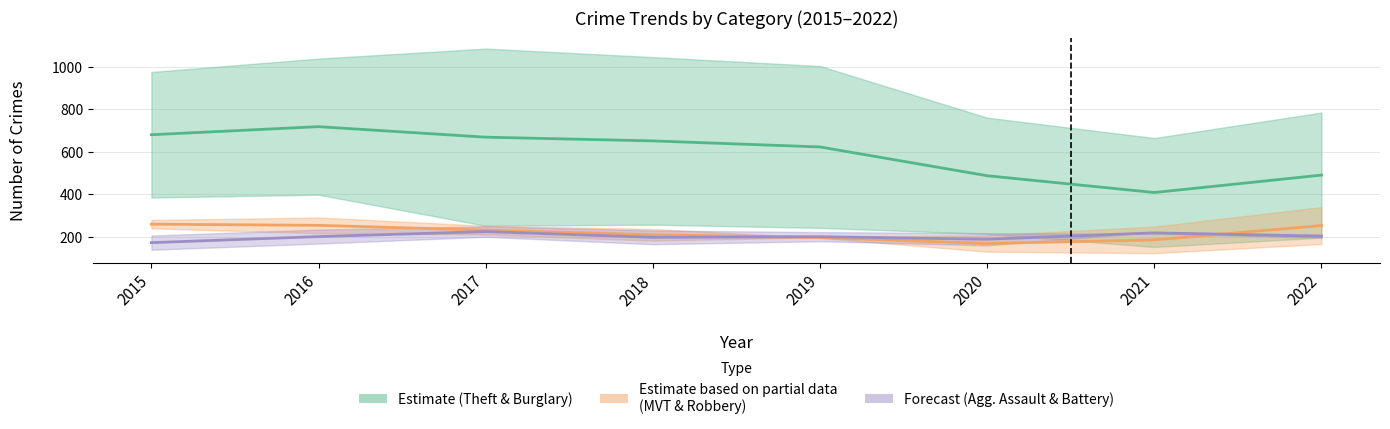

What is the maximum value for Theft?

1086